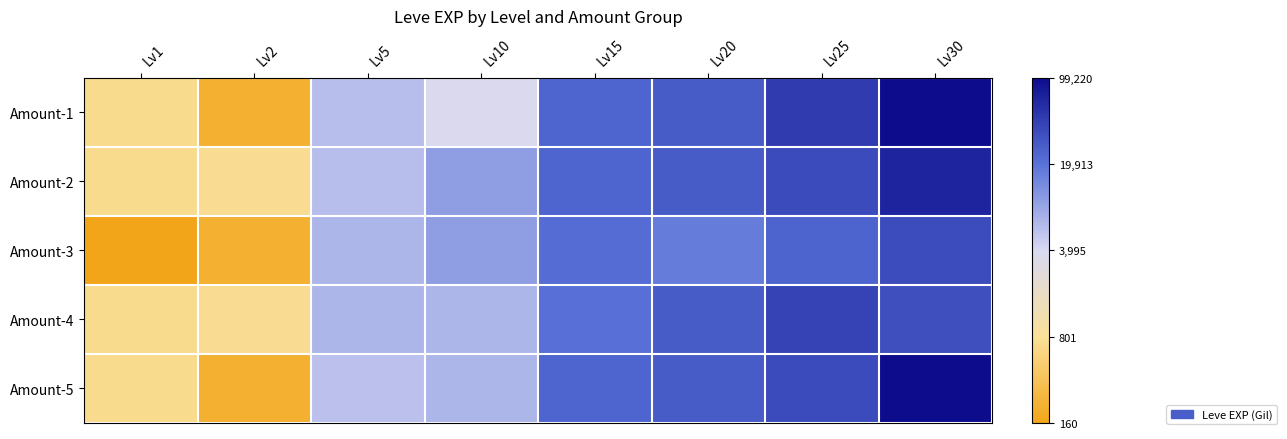

Reading left to right, list all the values displayed in this chart.

Amount-1: Lv1=6.5	Lv2=5.4	Lv5=8.7	Lv10=8.2	Lv15=10.1	Lv20=10.2	Lv25=10.8	Lv30=11.5
Amount-2: Lv1=6.5	Lv2=6.6	Lv5=8.7	Lv10=9.2	Lv15=10.1	Lv20=10.2	Lv25=10.5	Lv30=11.1
Amount-3: Lv1=5.1	Lv2=5.4	Lv5=8.8	Lv10=9.2	Lv15=10.0	Lv20=9.7	Lv25=10.1	Lv30=10.5
Amount-4: Lv1=6.5	Lv2=6.6	Lv5=8.8	Lv10=8.8	Lv15=9.9	Lv20=10.2	Lv25=10.6	Lv30=10.4
Amount-5: Lv1=6.5	Lv2=5.4	Lv5=8.7	Lv10=8.8	Lv15=10.1	Lv20=10.2	Lv25=10.5	Lv30=11.5